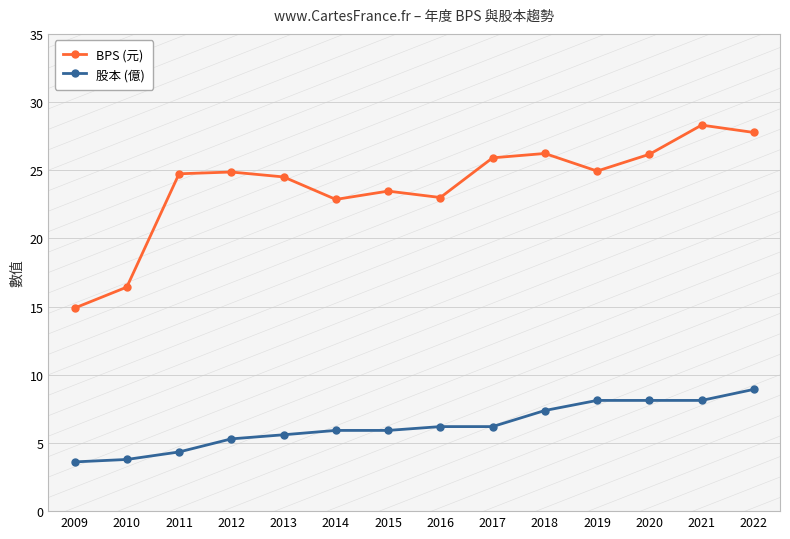

Count the number of data series in this chart.

2